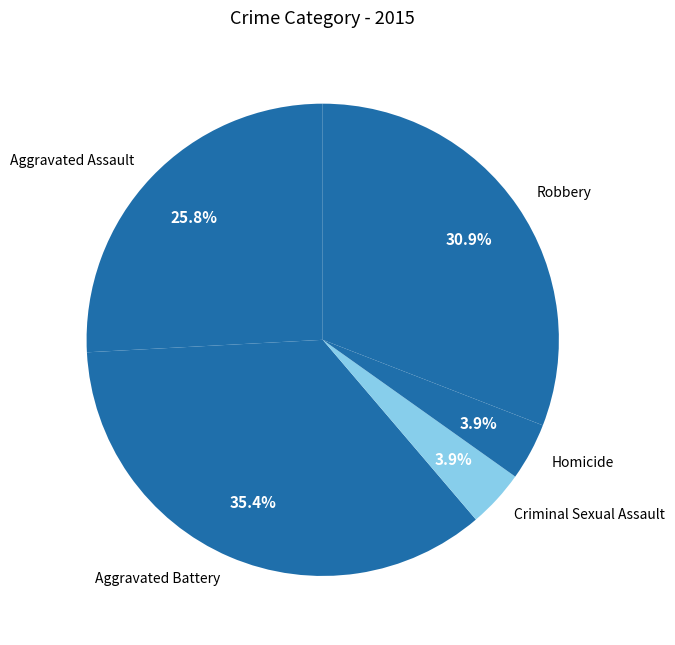

To the nearest percent, what portion does Robbery represent?

31%